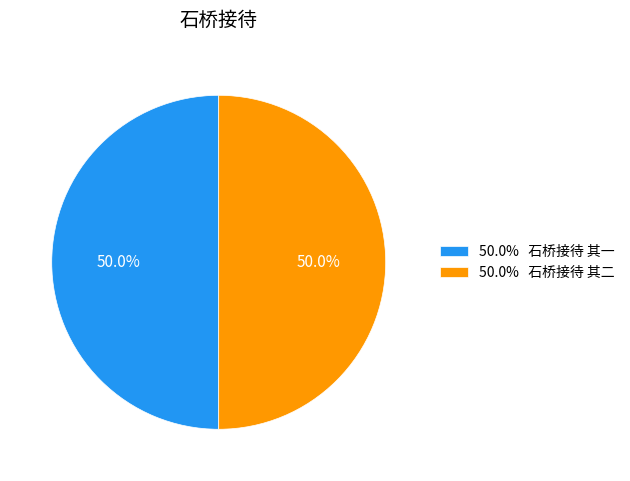

To the nearest percent, what is the average slice percentage?

50%